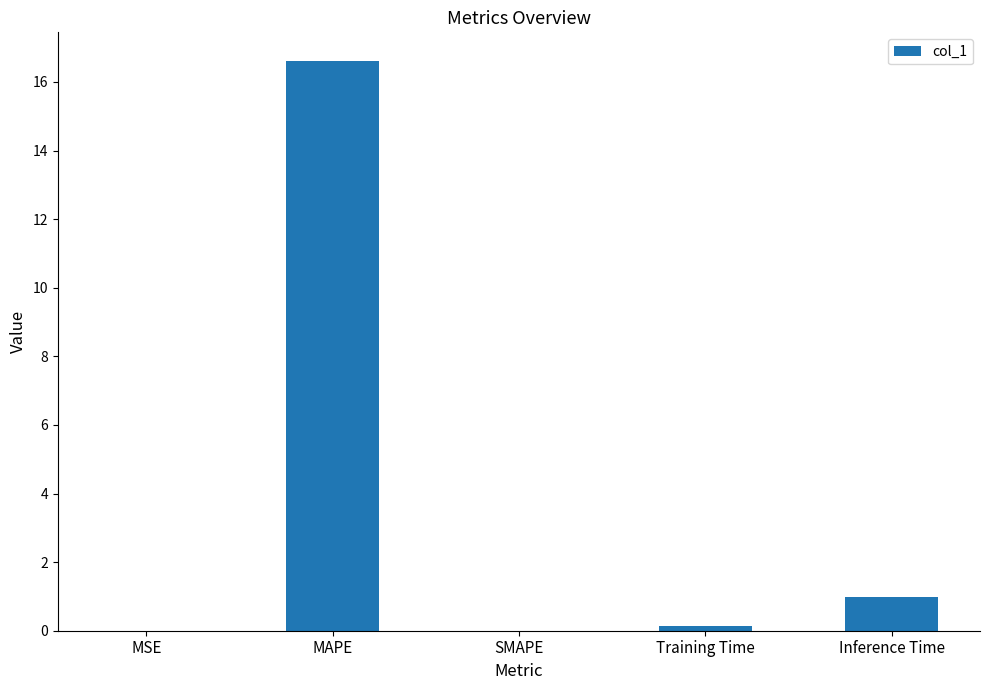

What is the change in value from MSE to Training Time?

+0.1